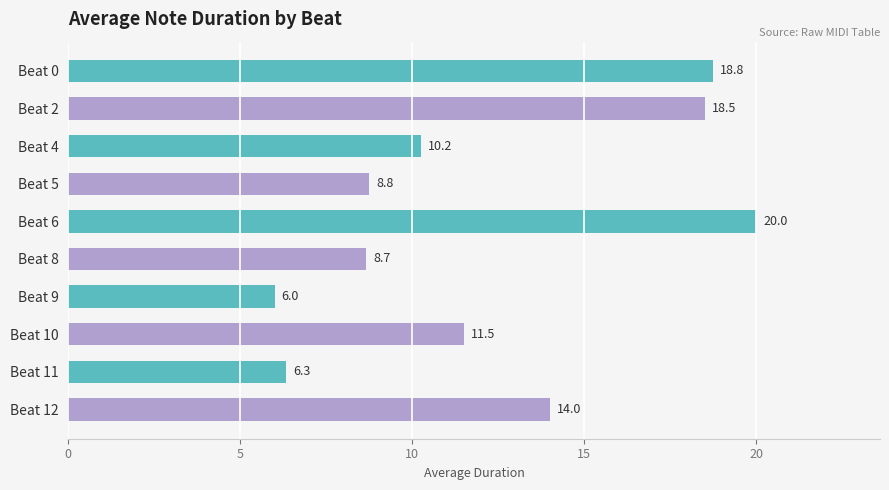

Rank the categories by value from lowest to highest.

Beat 9, Beat 11, Beat 8, Beat 5, Beat 4, Beat 10, Beat 12, Beat 2, Beat 0, Beat 6